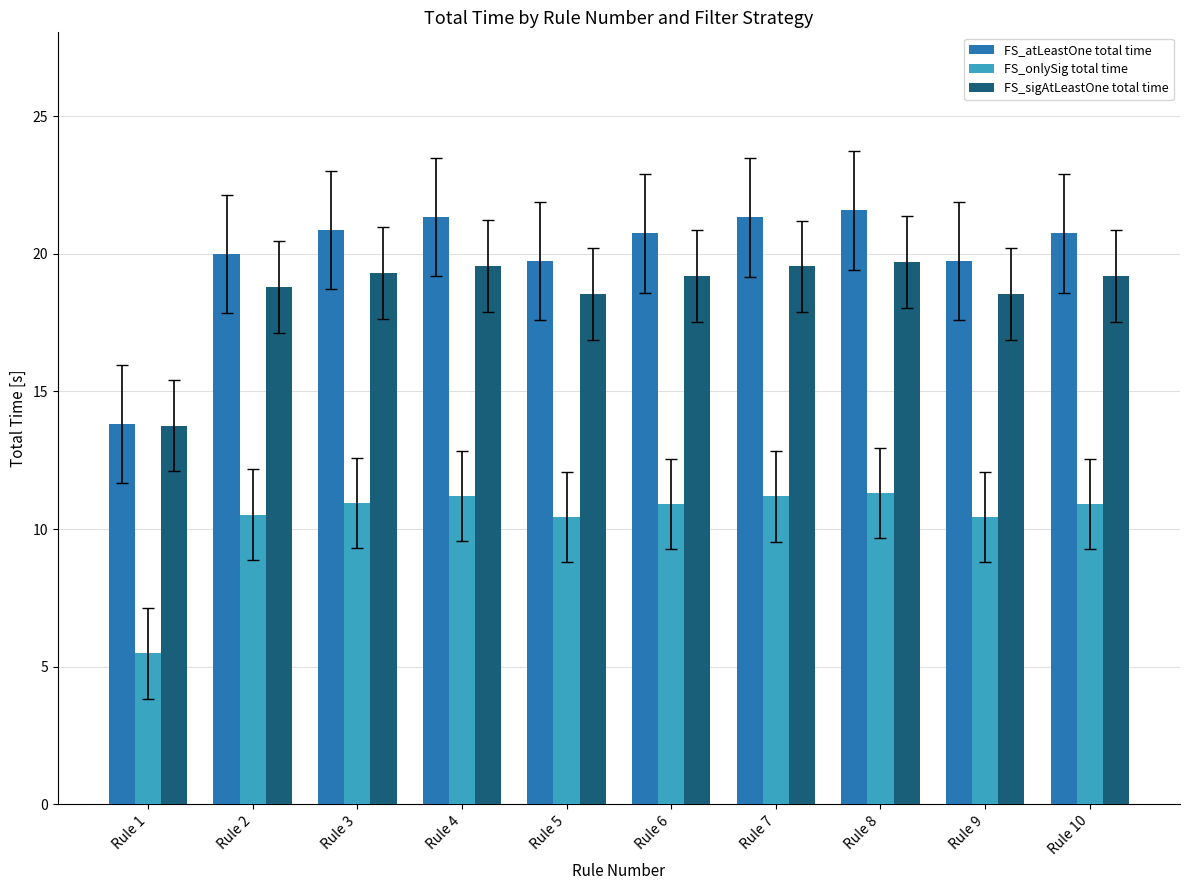

At Rule 5, list the series in order from smallest to largest.

FS_onlySig total time, FS_sigAtLeastOne total time, FS_atLeastOne total time